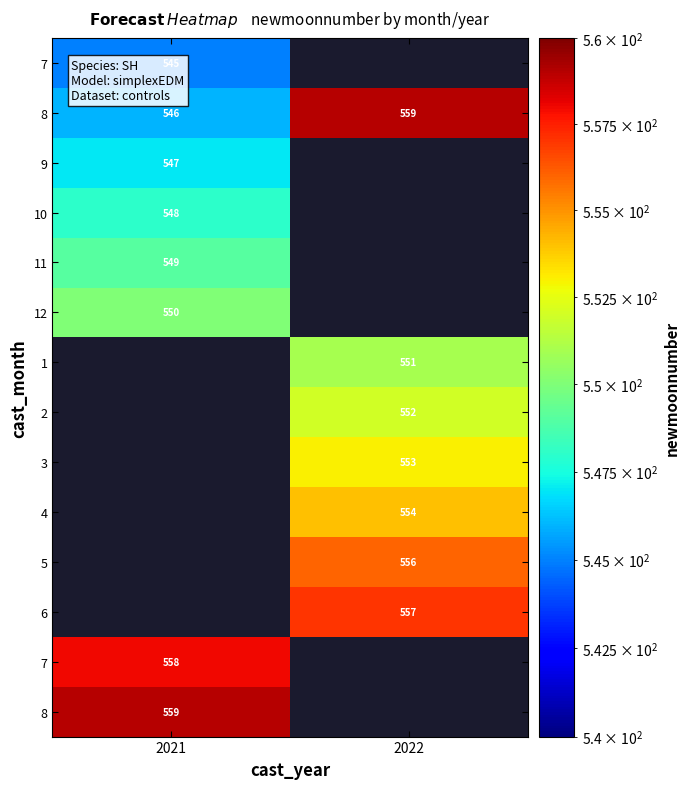

Which has a higher value, 2021 or 2022?

2022